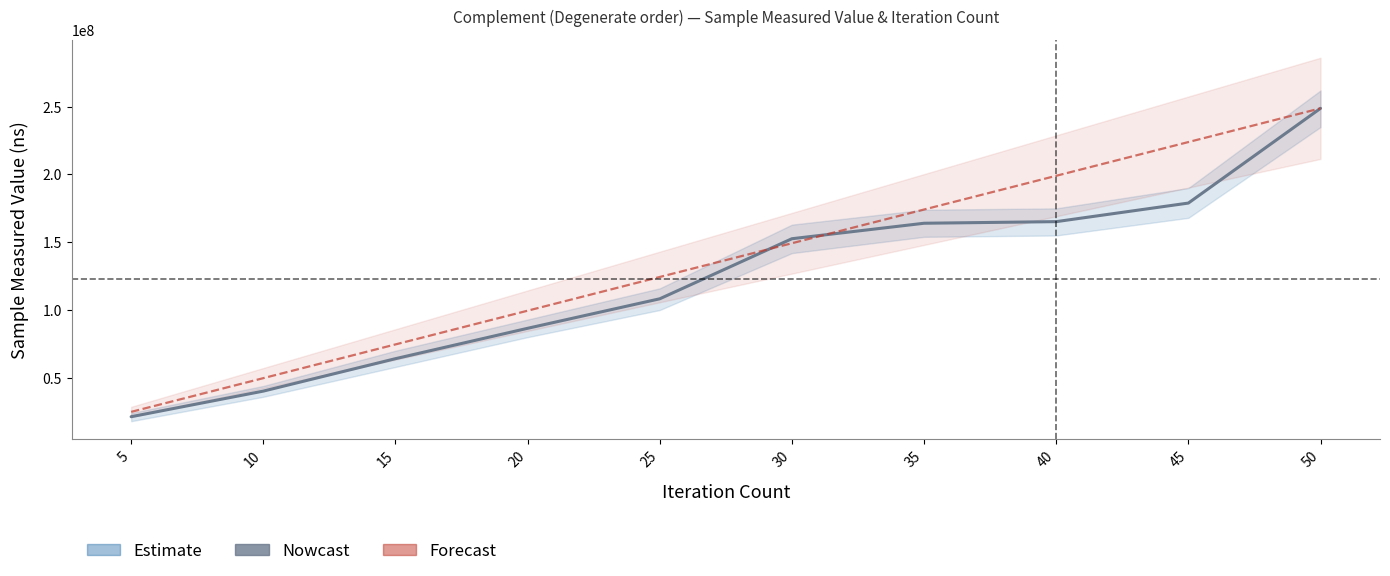

What is the difference between the highest and lowest values at 10?

9560791.0